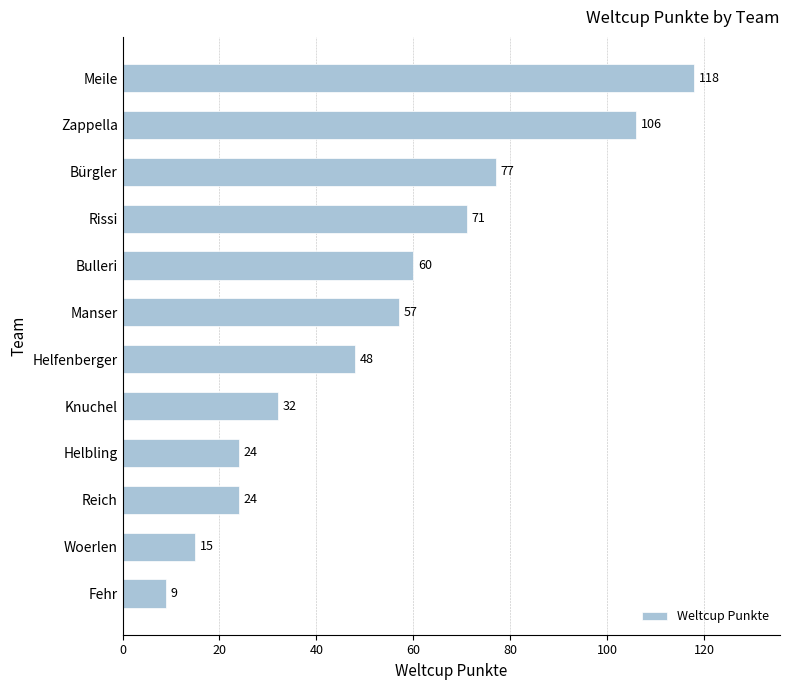

Which label corresponds to the largest value in the chart?

Meile